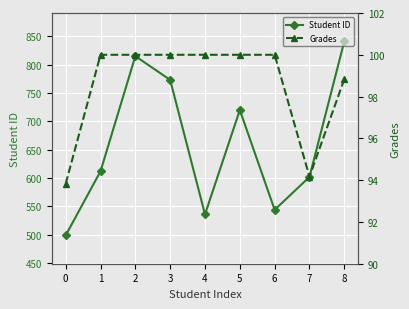

At which category does Student ID reach its first local peak?

2